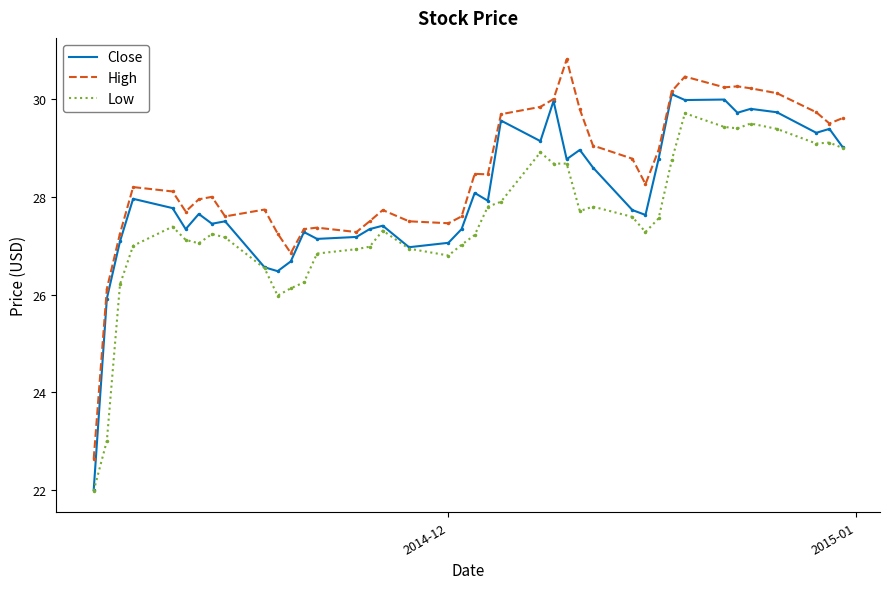

Which series has the largest total across all categories?

High